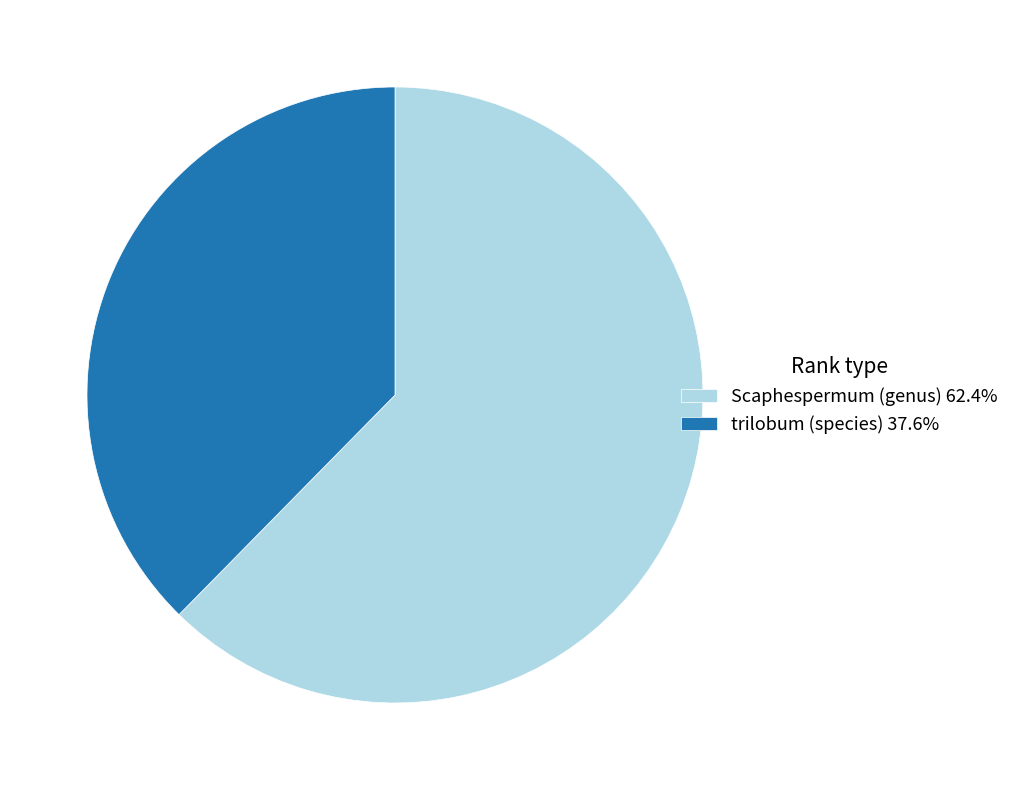

How many slices are in this pie chart?

2